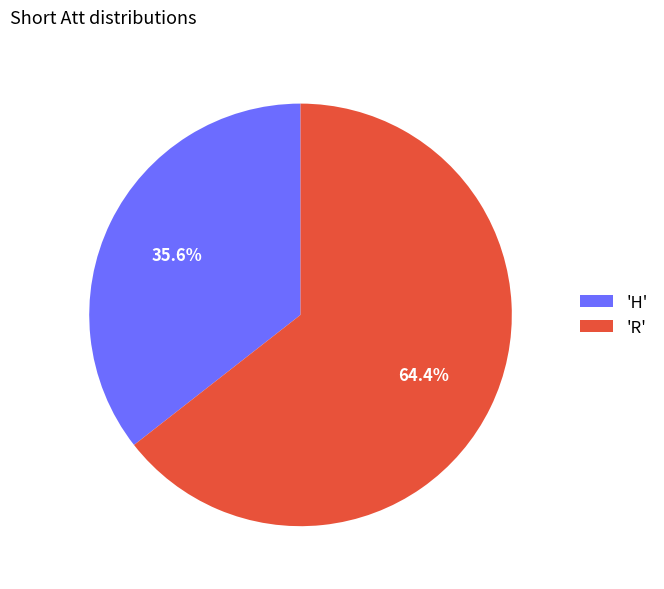

Between 'R' and 'H', which is larger?

'R'